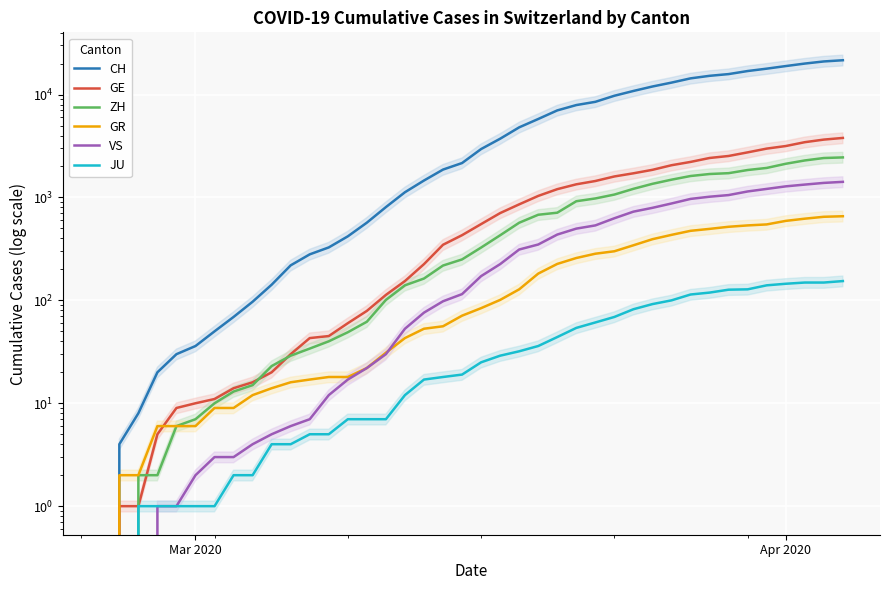

True or false: ZH and GR intersect in this chart.

False